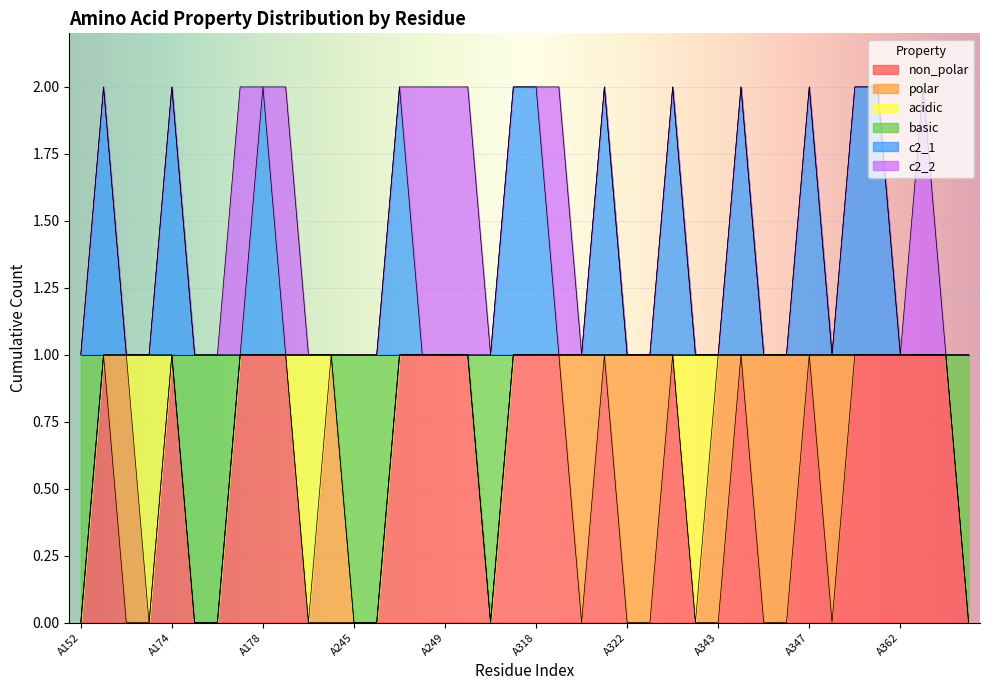

What is the maximum value shown in the chart?

2